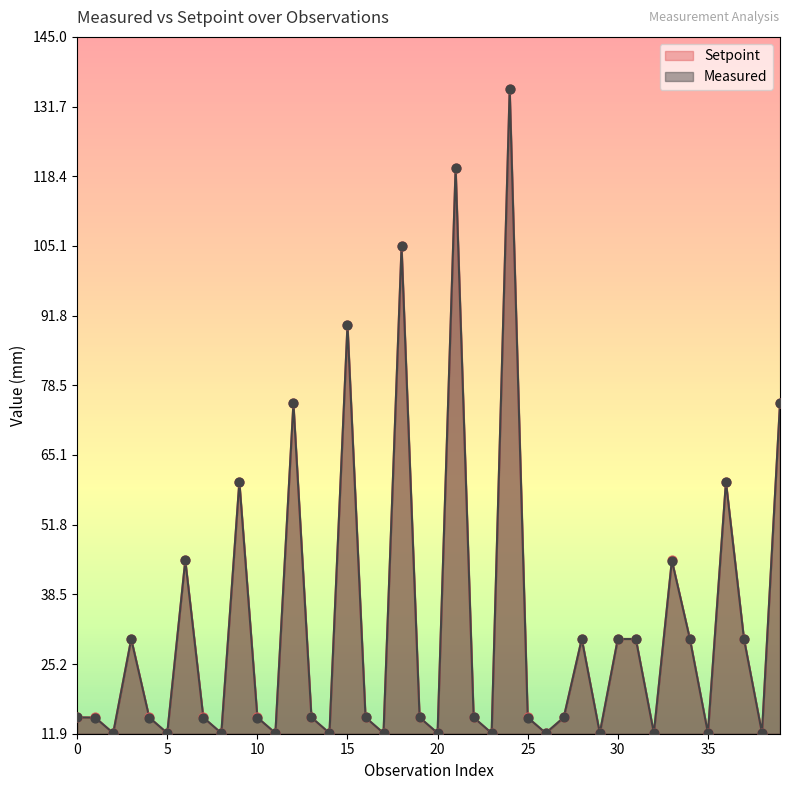

Which series contains the lowest Y value?

Setpoint